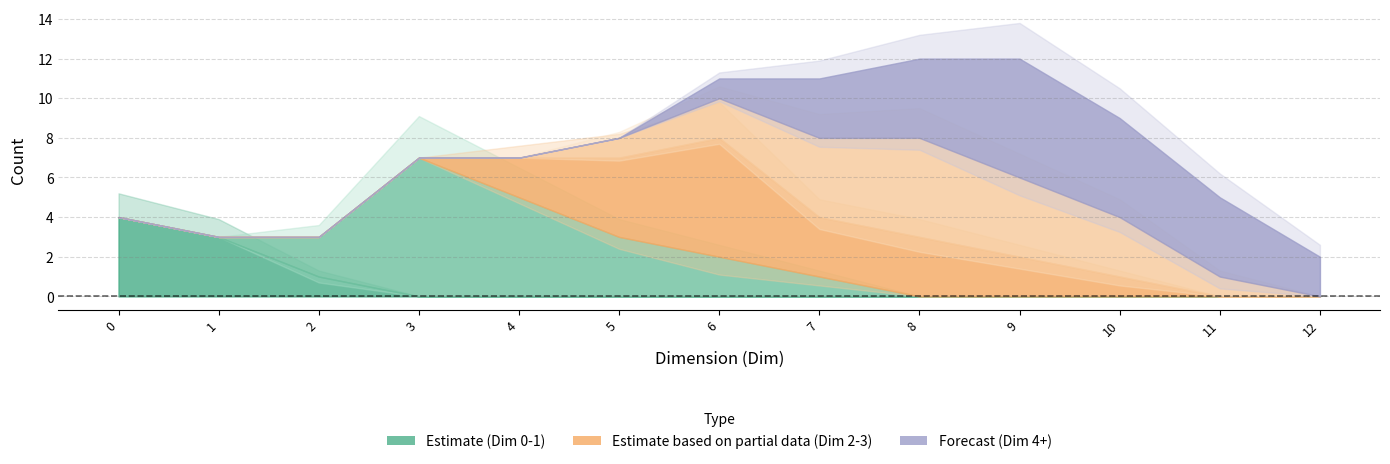

True or false: Dim_2 and Dim_0 intersect in this chart.

False